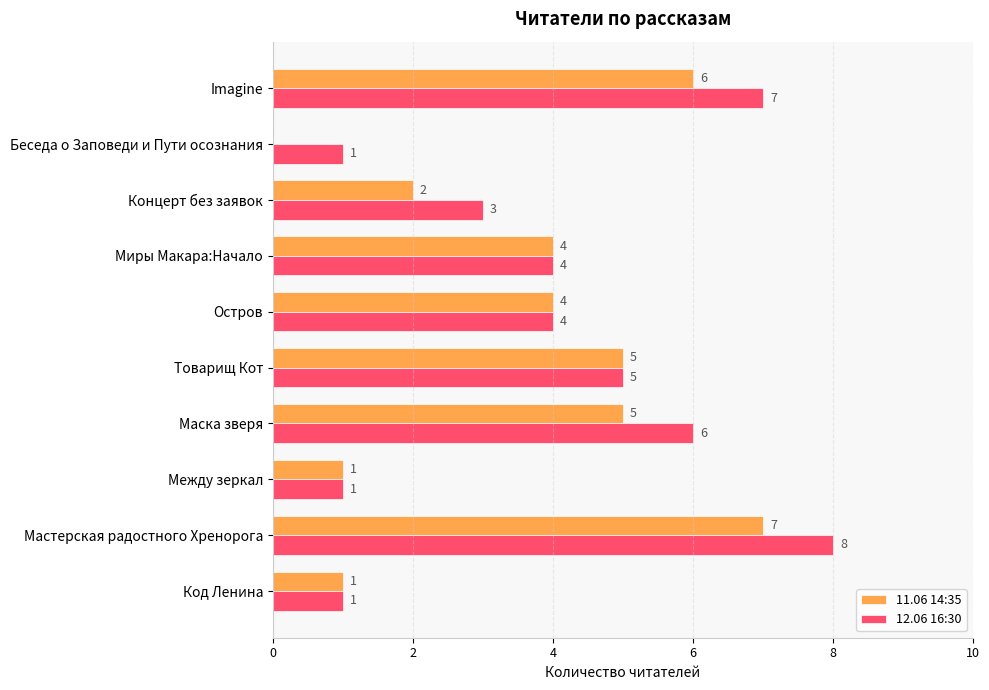

What is the sum of all 12.06 16:30 values?

40